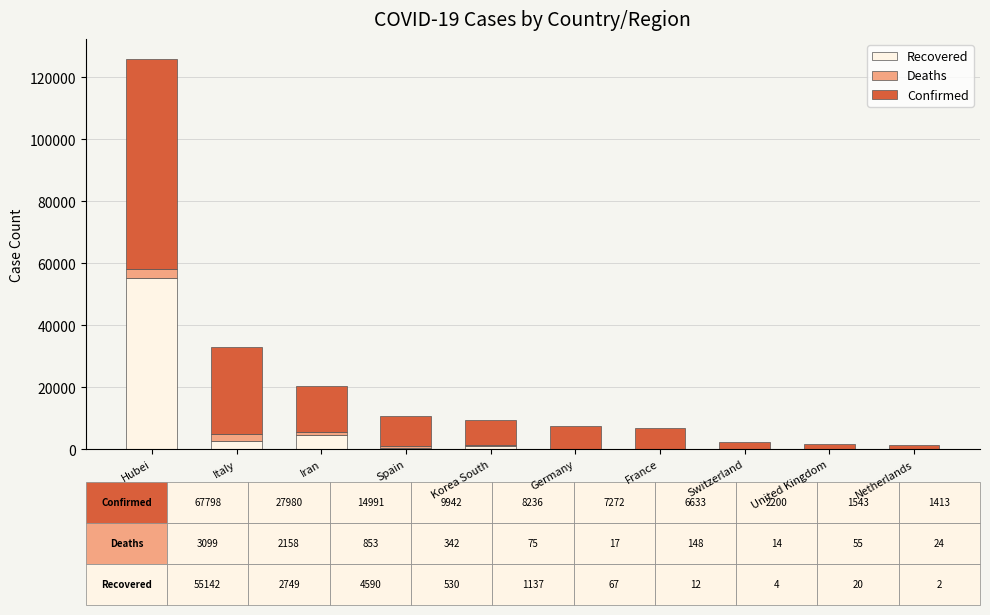

At which category is the sum across all series the highest?

Hubei